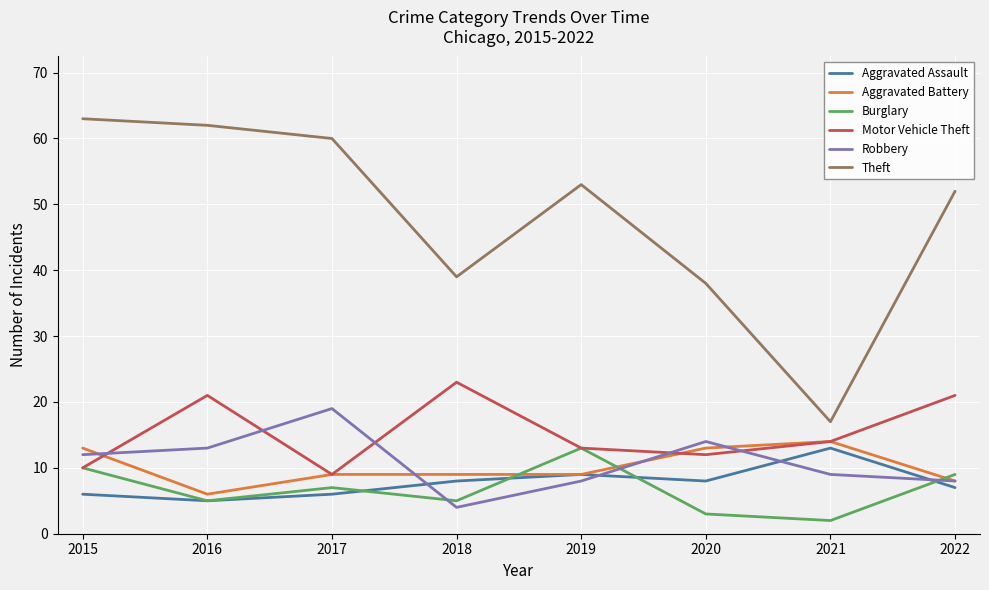

At which category does Theft reach its first local valley?

2018